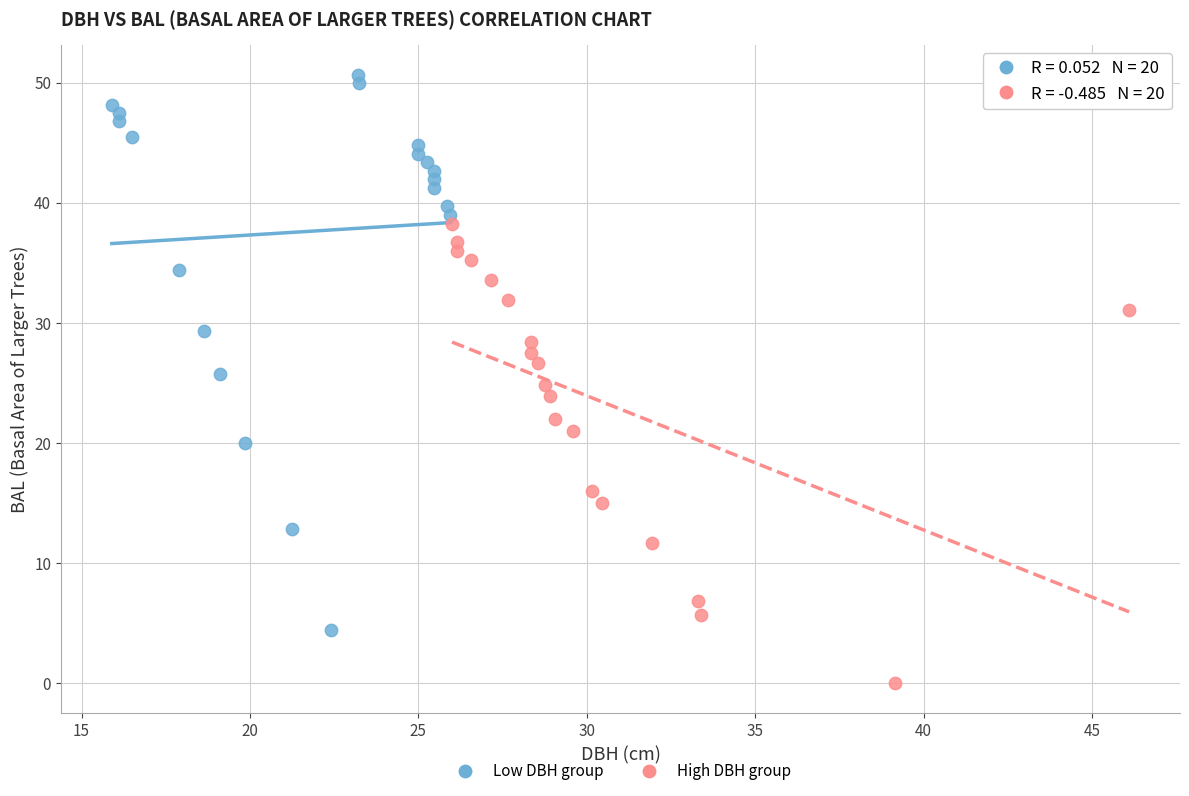

Which series reaches the maximum Y coordinate?

Low DBH group